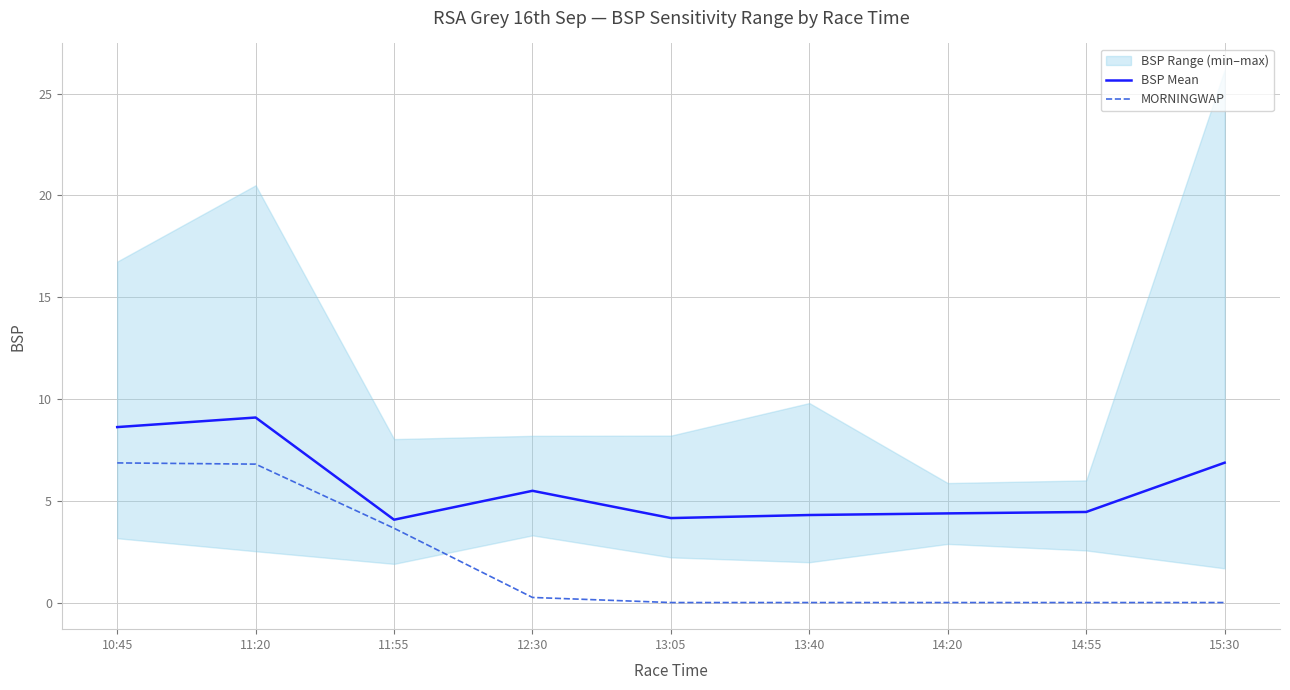

Rank the series at 13:40 from highest to lowest value.

BSP Mean, MORNINGWAP